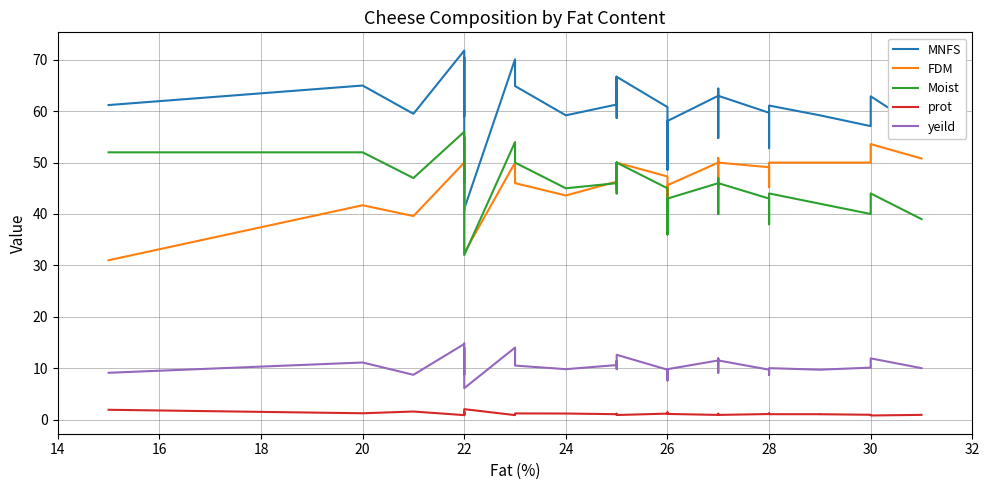

Rank the series at 16 from highest to lowest value.

MNFS, Moist, FDM, yeild, prot